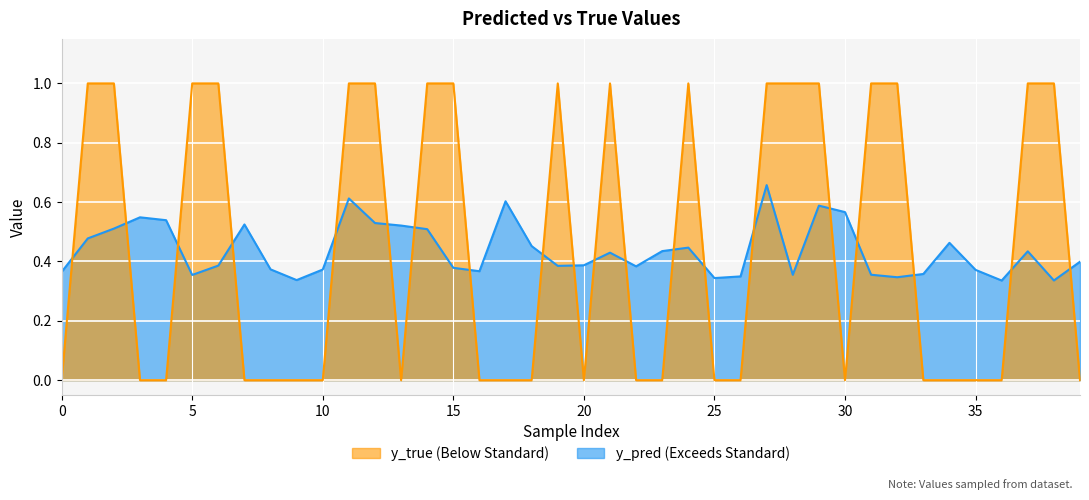

What is the average value of the y_true series?

0.5